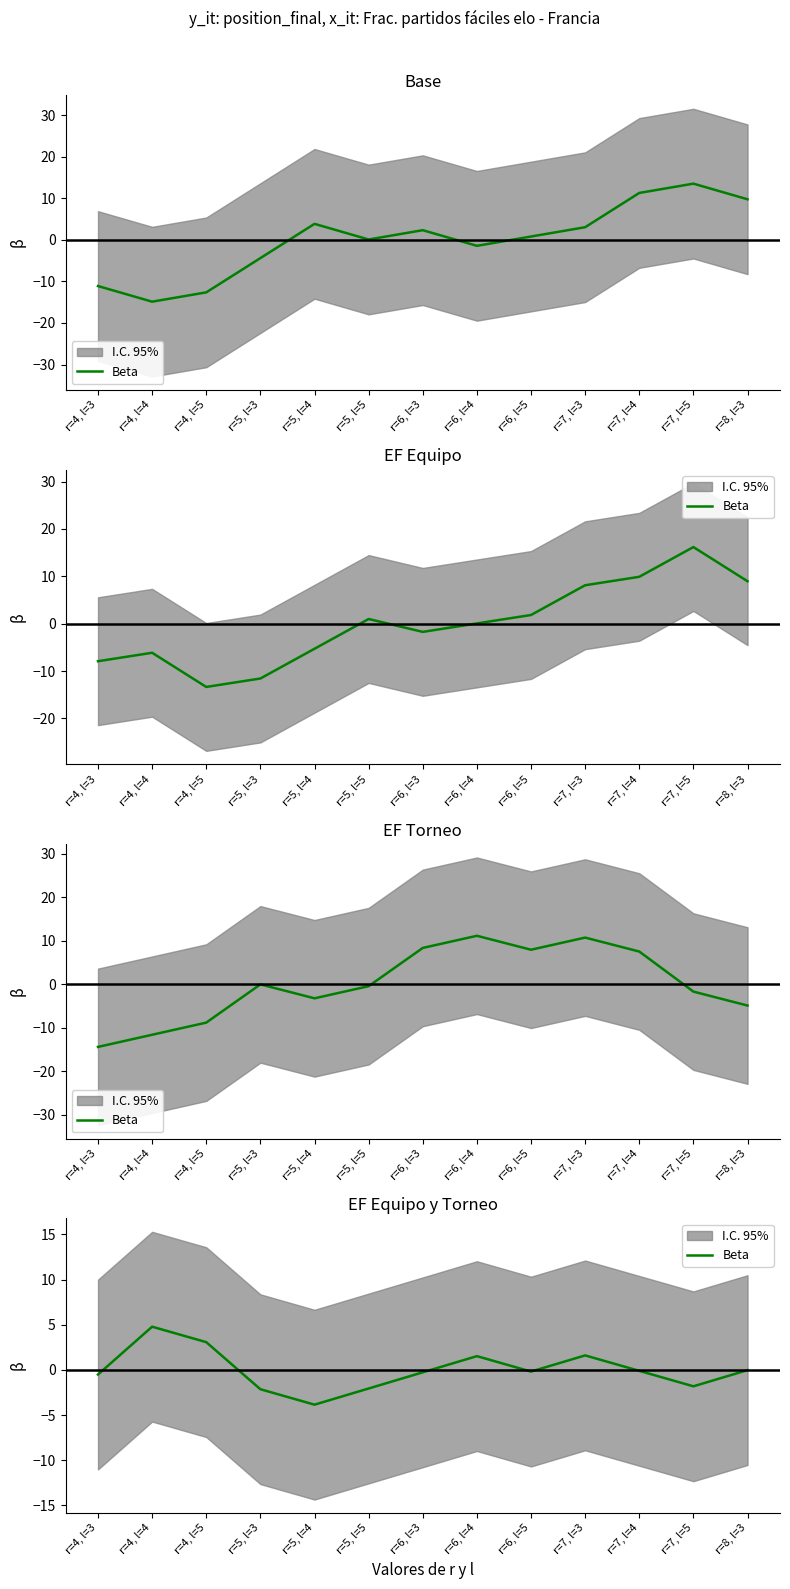

How many lines are shown in the chart?

1